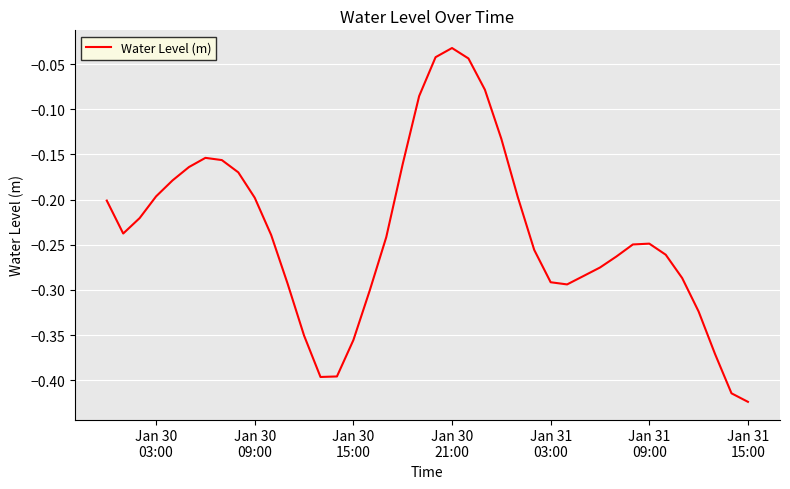

What is the difference between the maximum and minimum values?

0.4